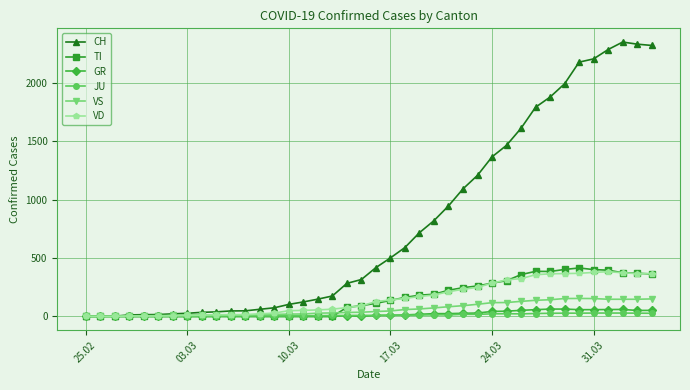

What is the maximum value shown in the chart?

2349